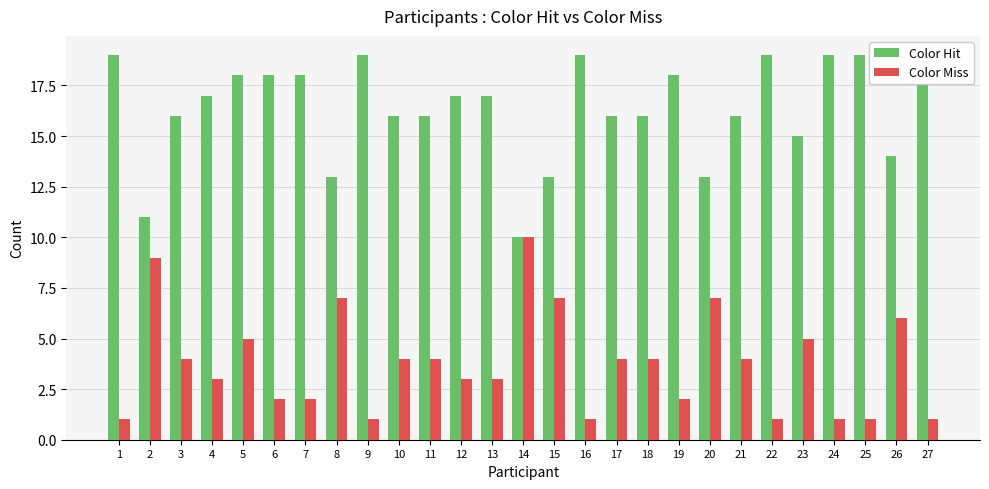

Rank the series at 18 from highest to lowest value.

Color Hit, Color Miss